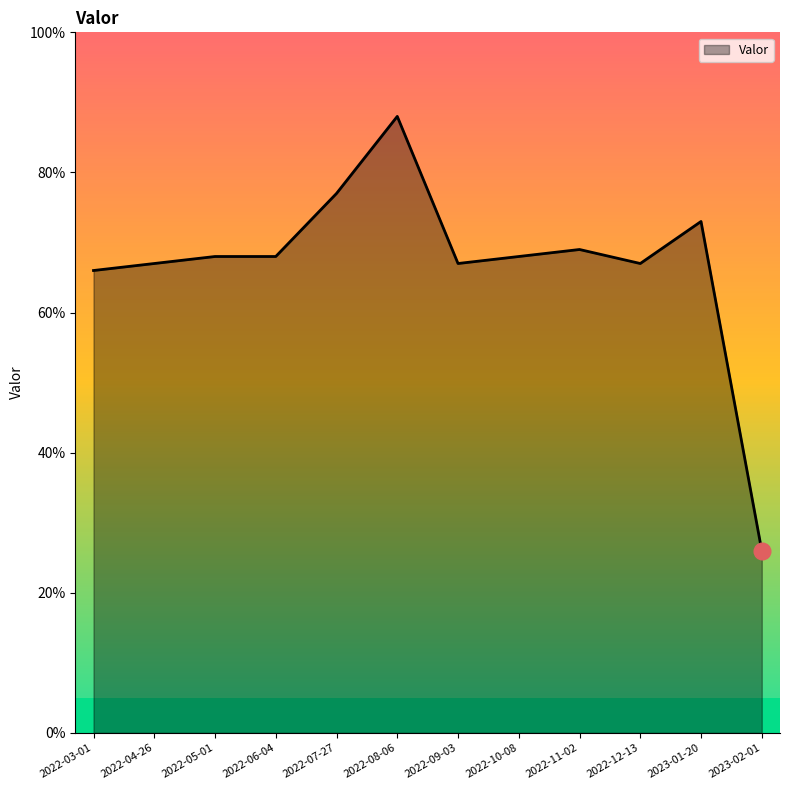

What position from the right is 2022-10-08?

5